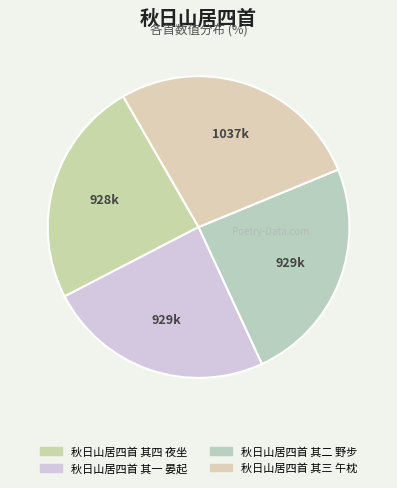

Which slice is the smallest?

秋日山居四首 其四 夜坐